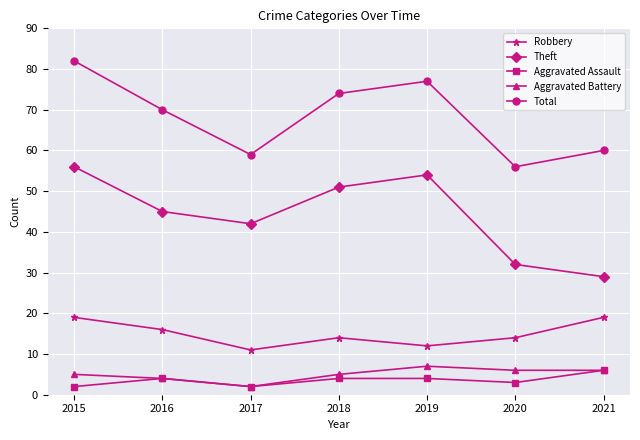

Is it true that Total equals 59 at 2017?

True